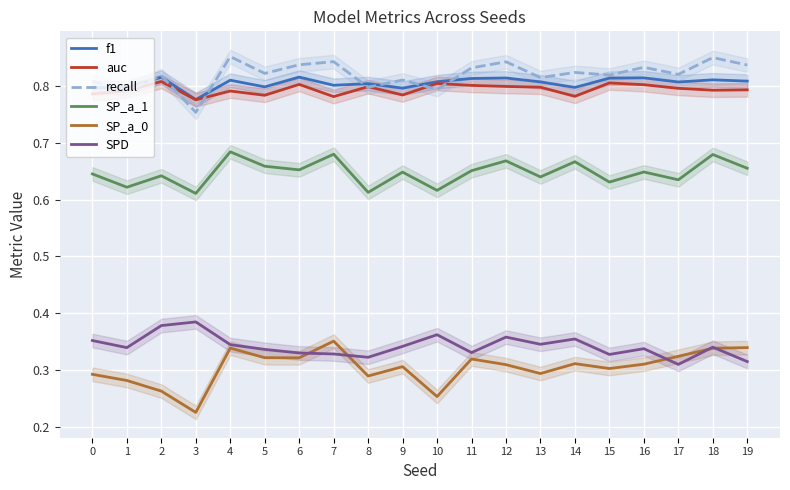

What is the value of the SP_a_1 point at the 12th from the left?

0.7